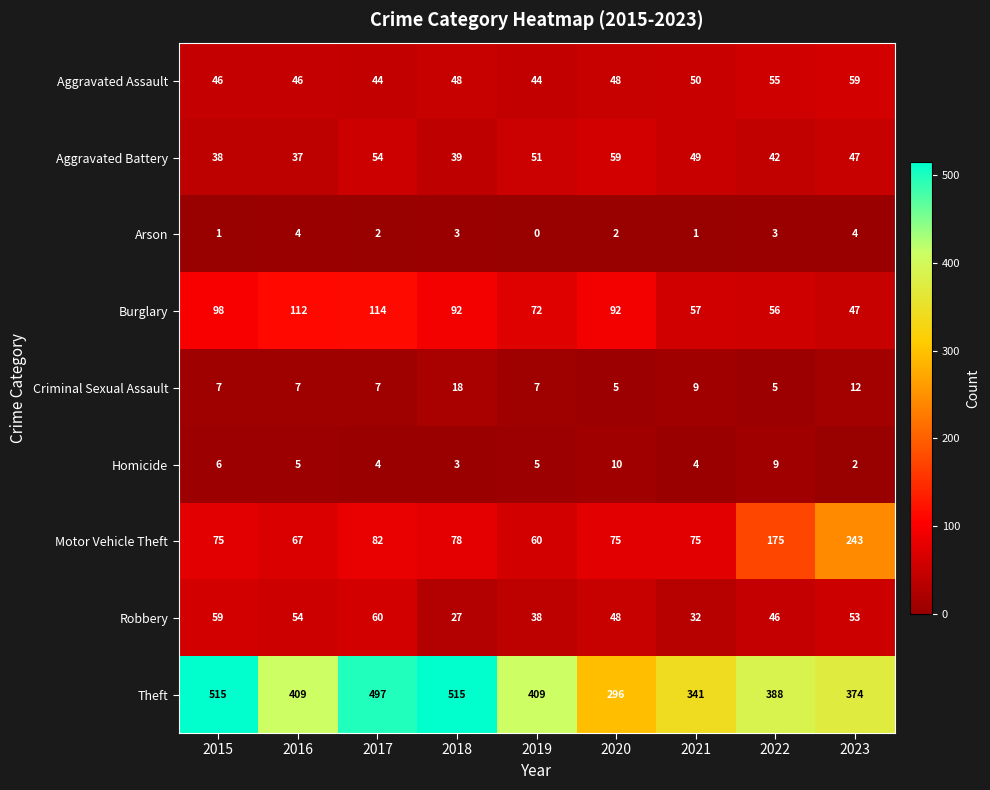

What is the total value across all series at 2021?

618